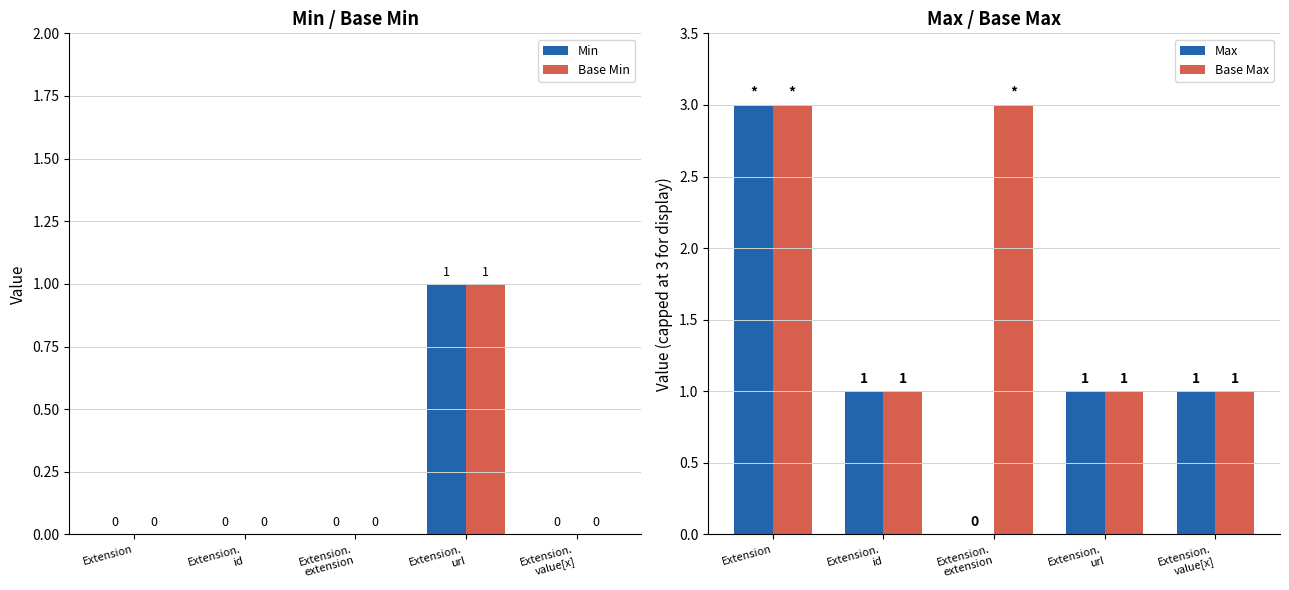

Which series has the largest total across all categories?

Base Max